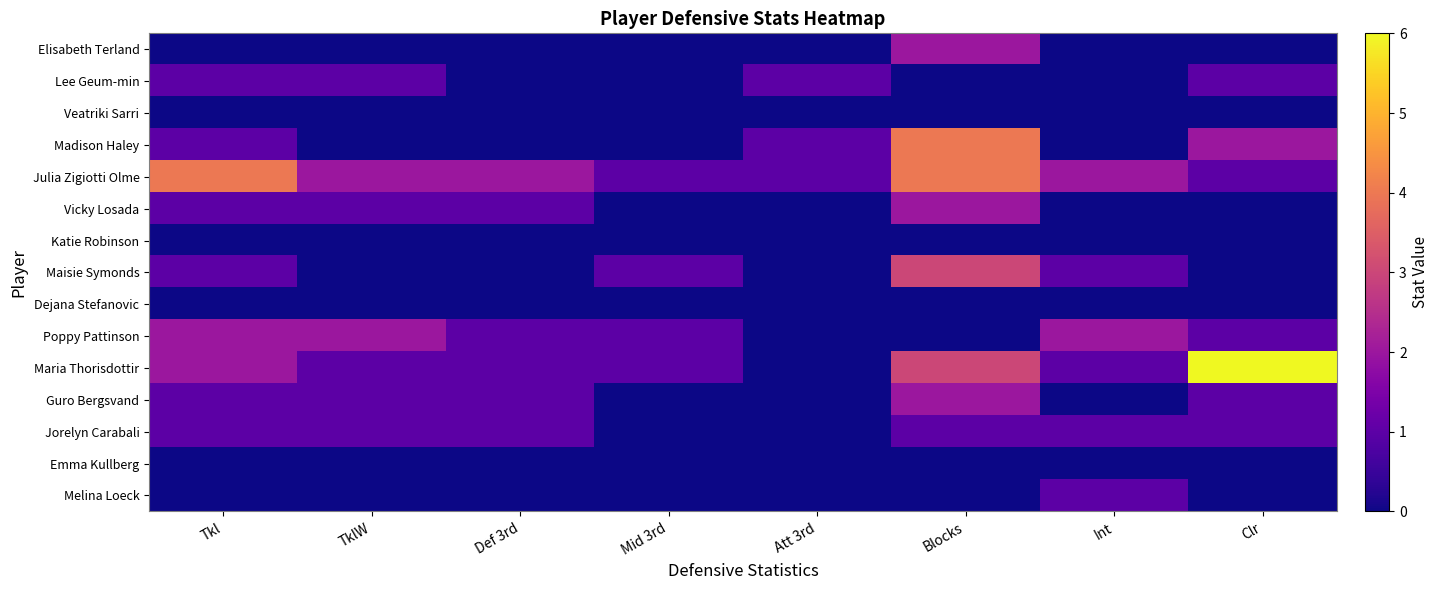

At which category is the sum across all series the highest?

Blocks